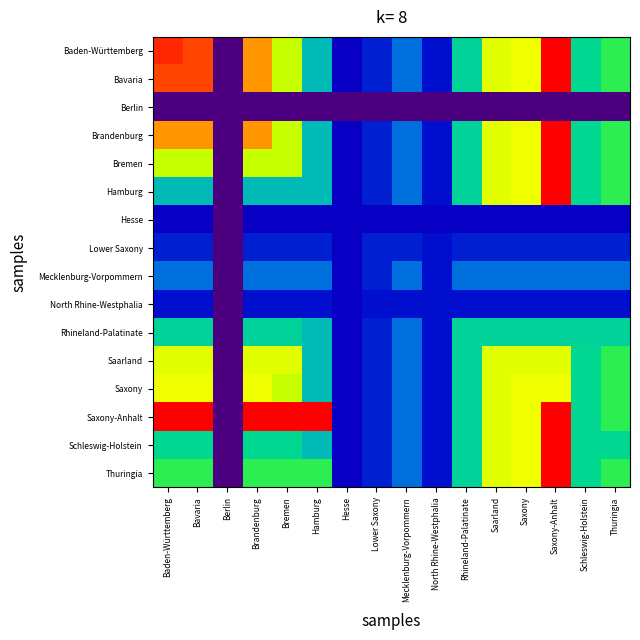

How many data points does each series have?

16